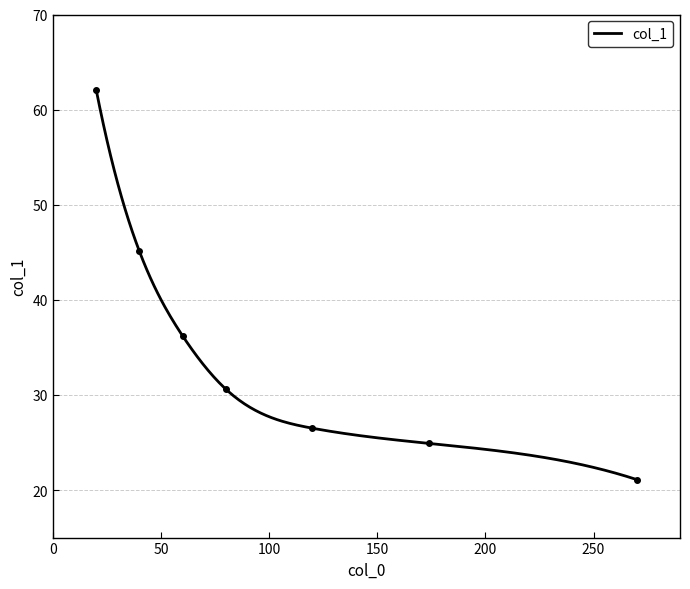

What is the sum of all values?

246.5